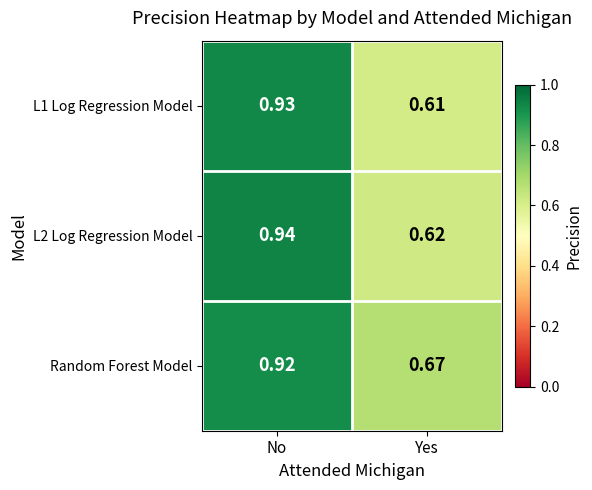

Which category has the lowest value in the L2 Log Regression Model series?

Yes